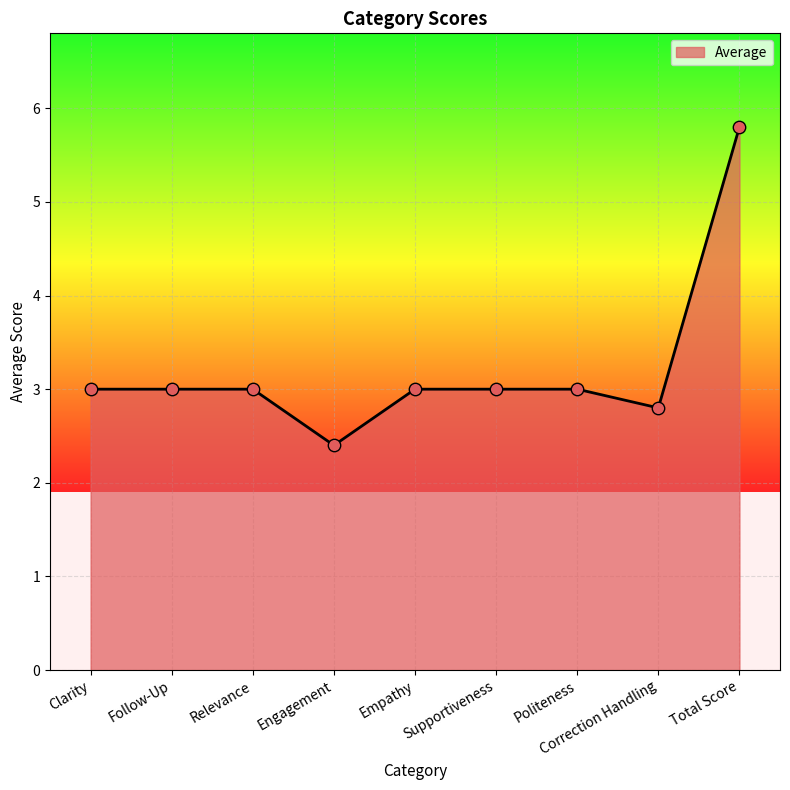

Between Supportiveness and Total Score, which is larger?

Total Score